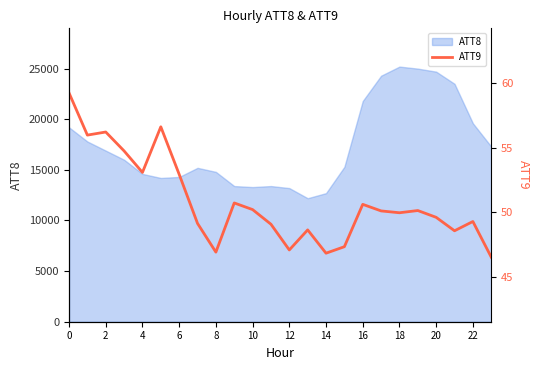

How many categories are shown in the chart?

24